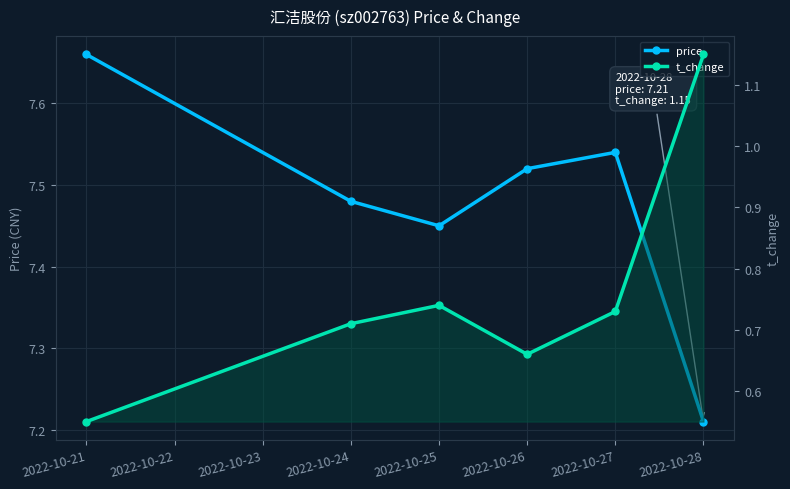

True or false: t_change and price cross at least once.

False